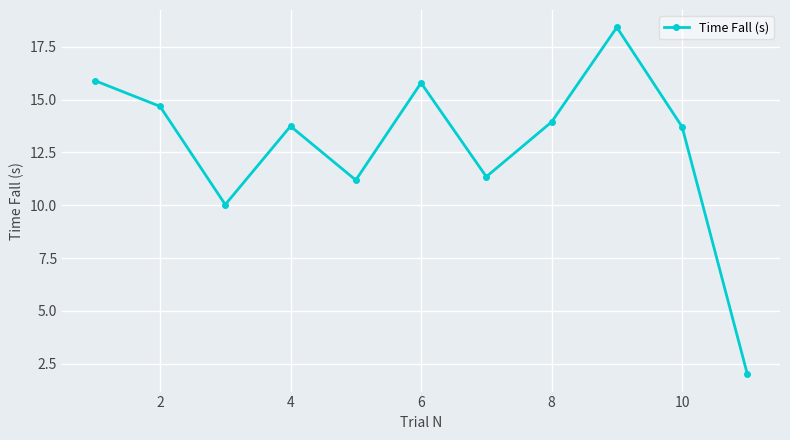

How many points are lower than both their immediate neighbors (excluding endpoints)?

3